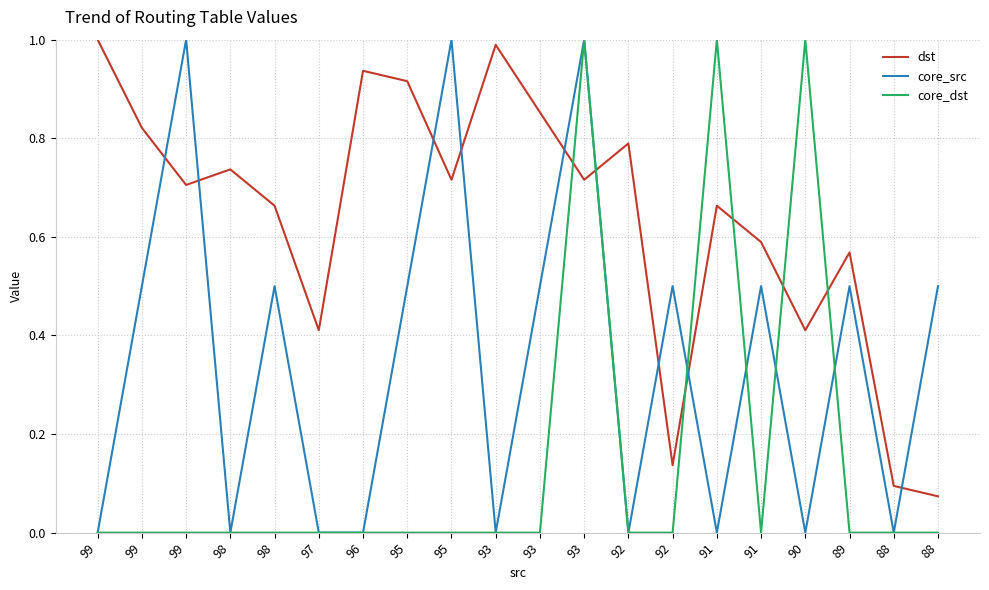

At which category does the chart reach its minimum across all series?

99